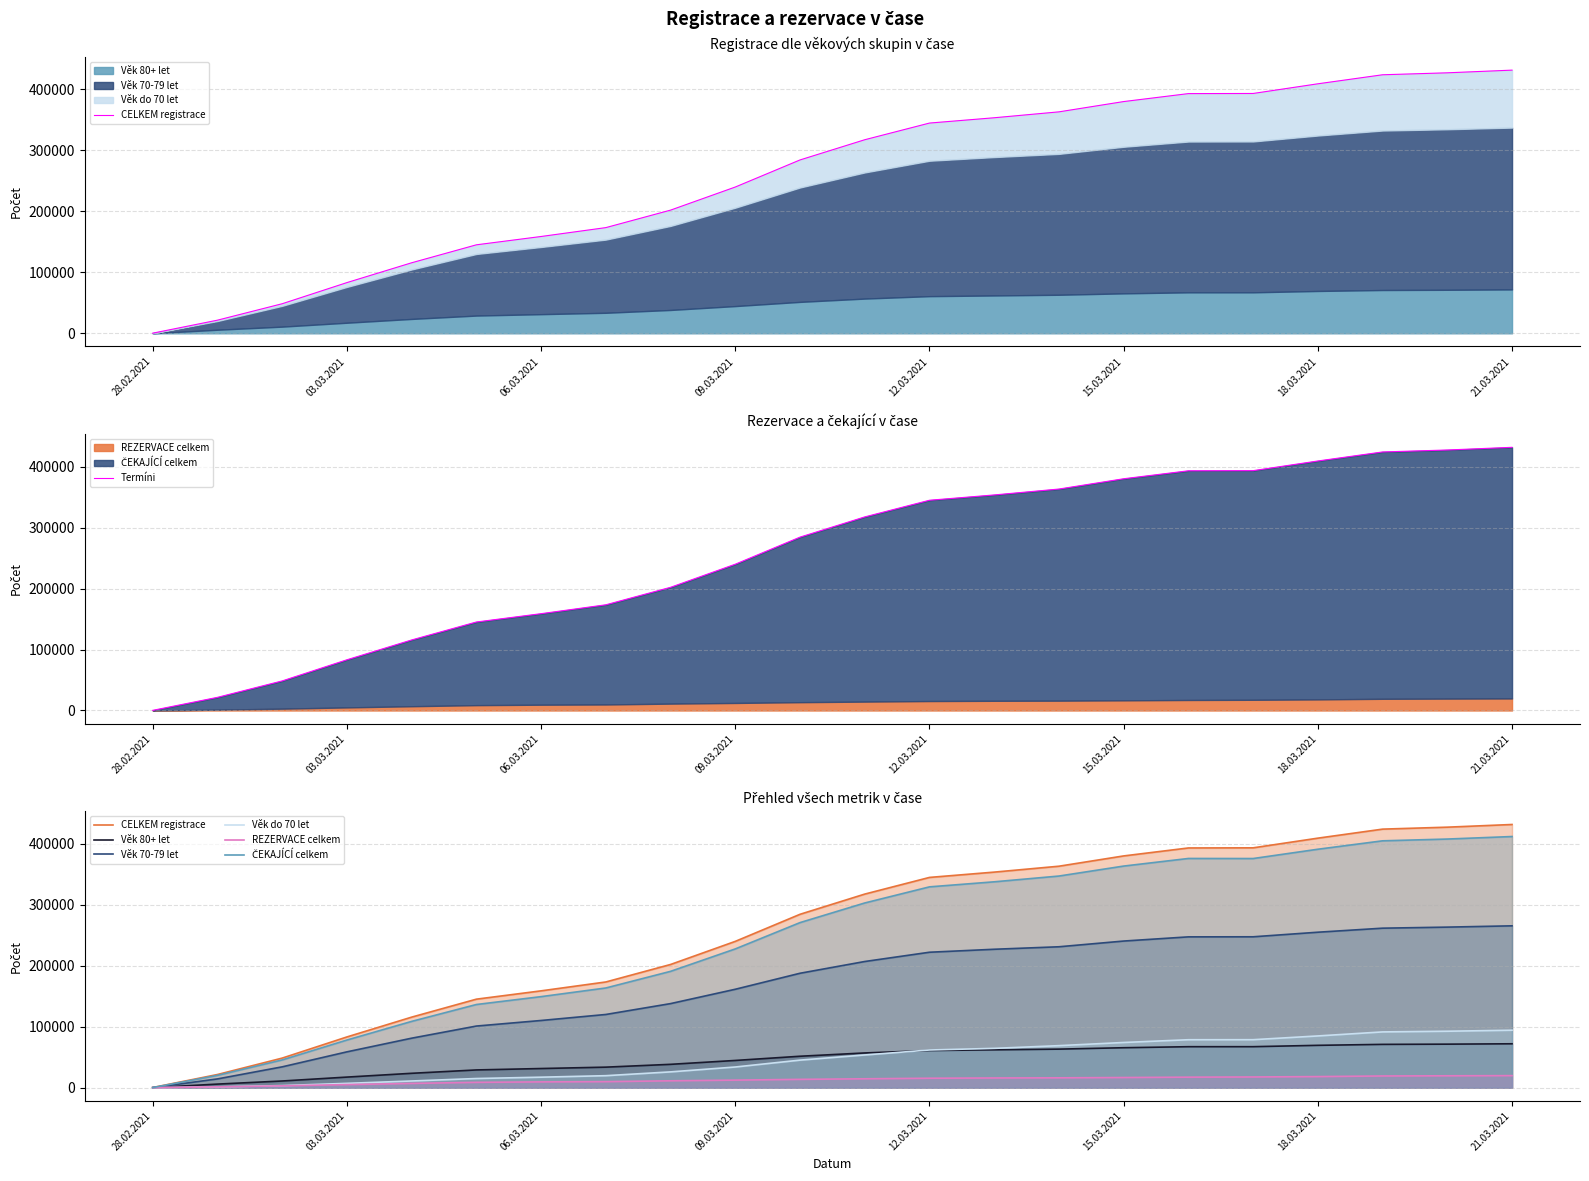

What is the difference between the maximum and minimum values in the Věk 80+ let series?

71829